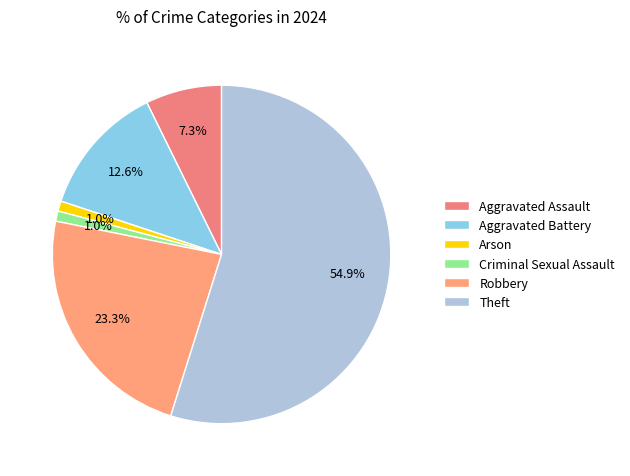

Which has a higher value, Aggravated Assault or Theft?

Theft